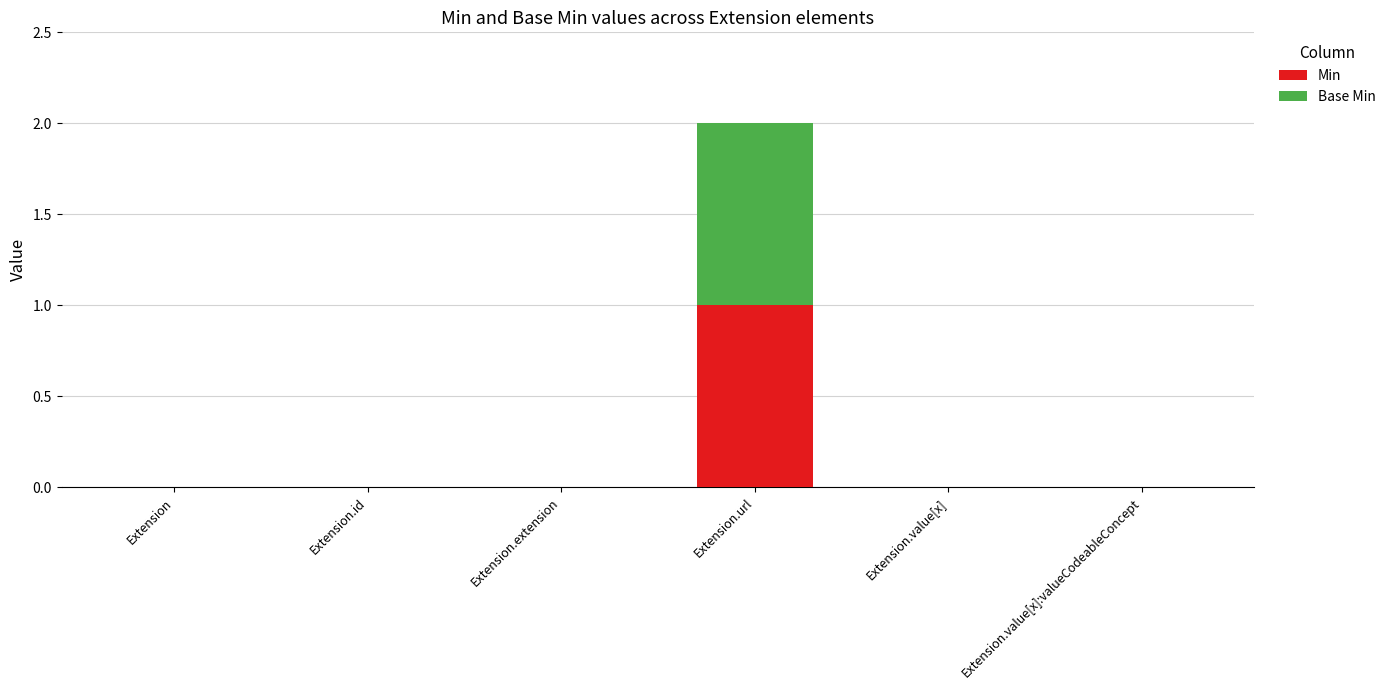

The Min series shows 1 at Extension.url. True or false?

True